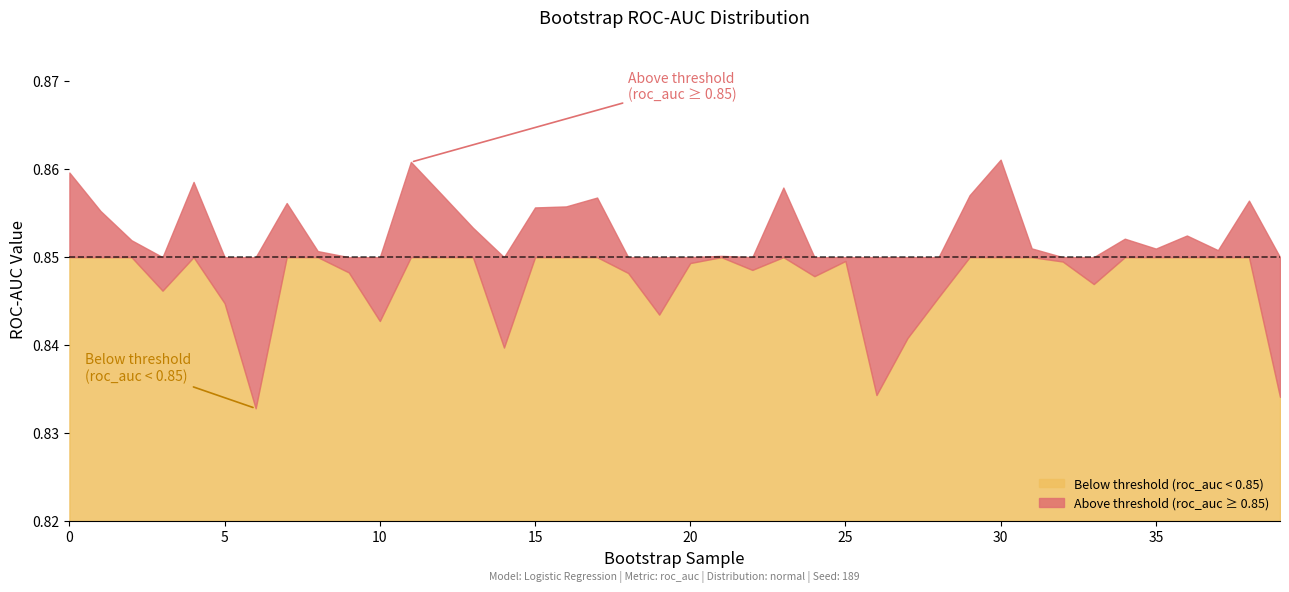

Rank the categories by value from lowest to highest.

6, 39, 26, 14, 27, 10, 19, 5, 28, 3, 33, 24, 18, 9, 22, 20, 32, 25, 21, 8, 37, 35, 31, 2, 34, 36, 13, 1, 15, 16, 7, 38, 17, 29, 12, 23, 4, 0, 11, 30